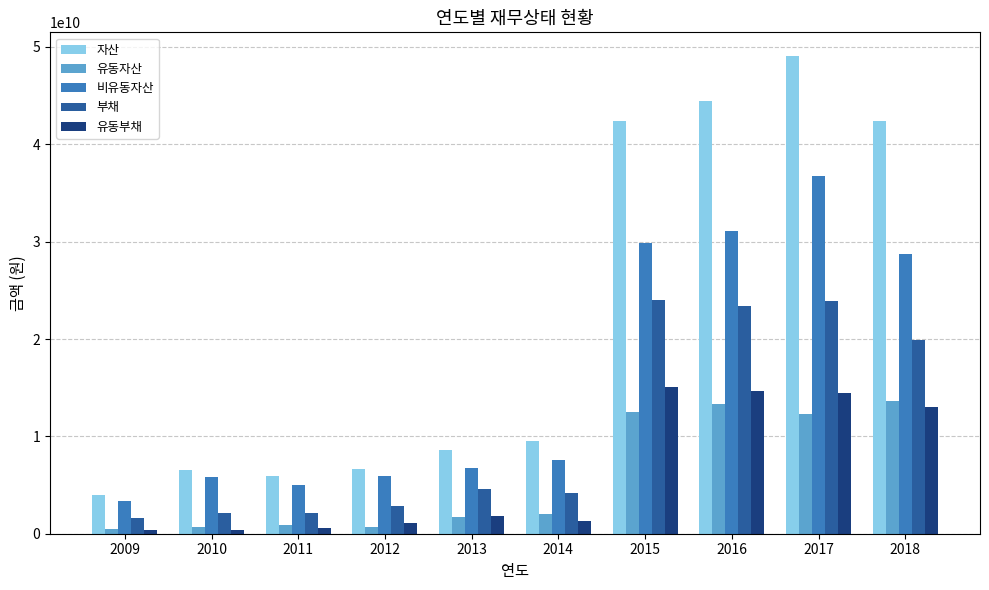

The value of 비유동자산 at 2014 is 4426349126. True or false?

False